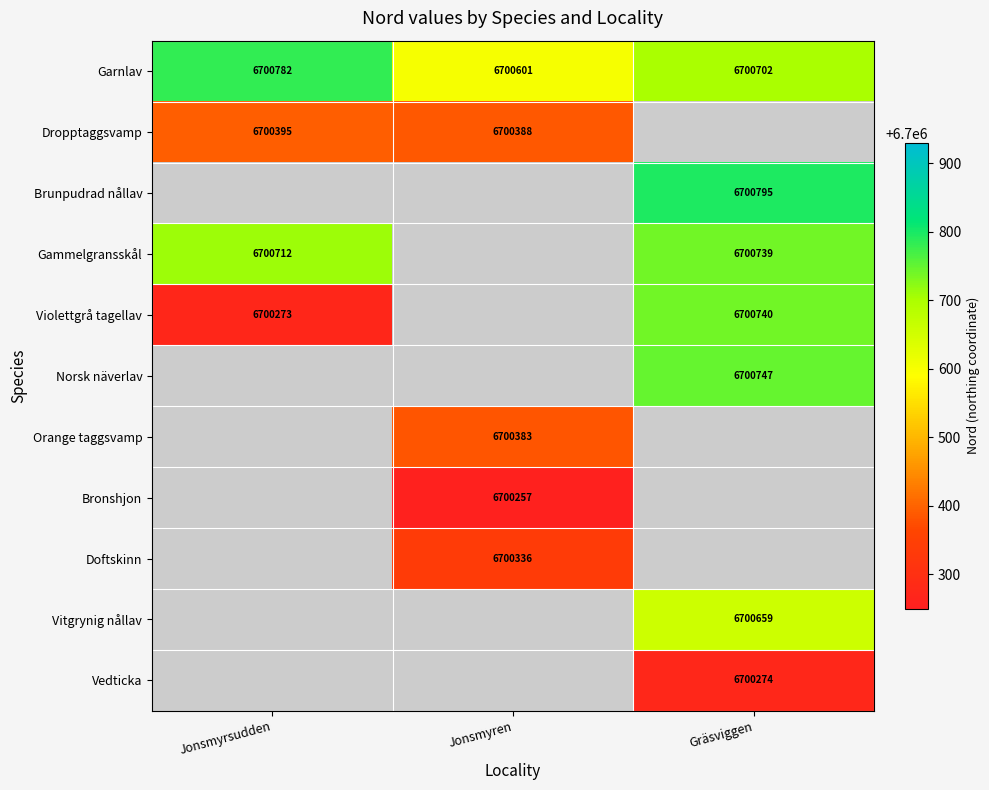

Where is Garnlav nearest to the value 6700691?

Gräsviggen